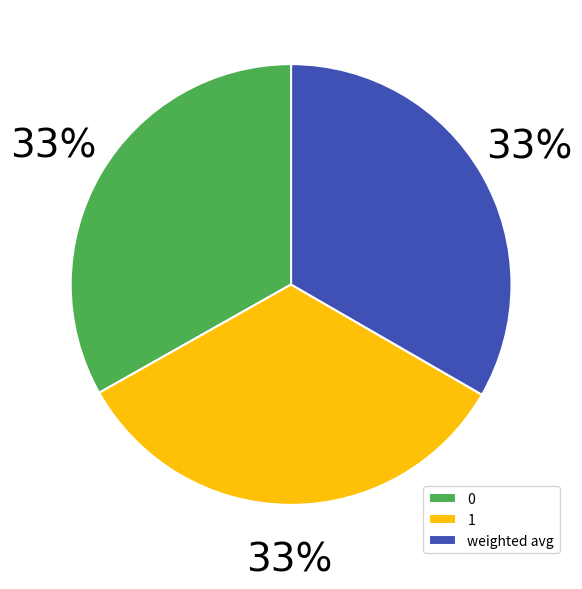

The 1 slice represents 47% of the pie. True or false?

False